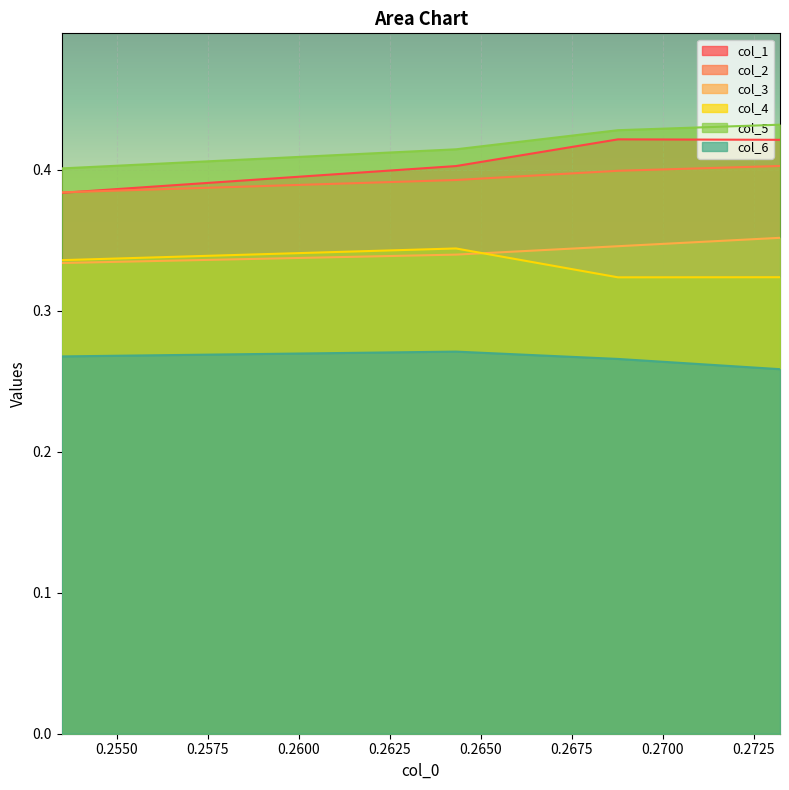

Does the chart display data point markers on the line(s)?

No